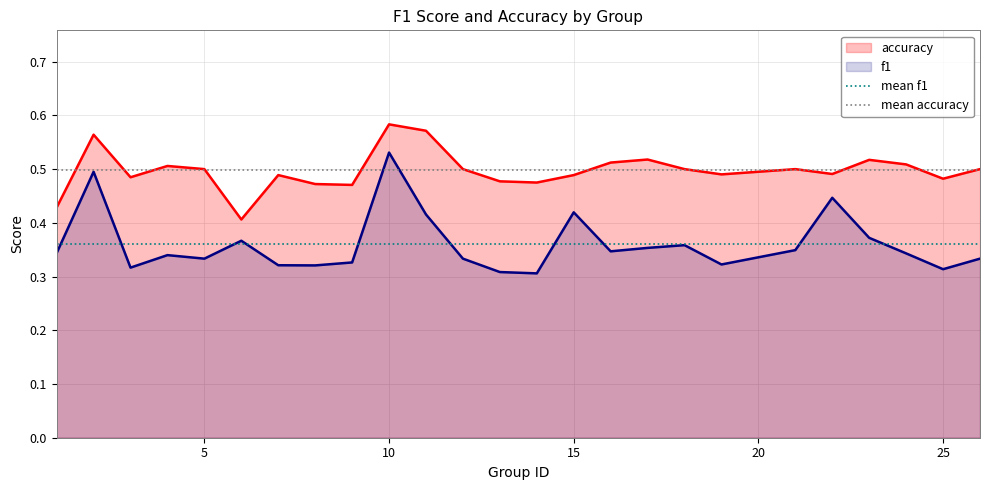

True or false: accuracy and f1 intersect in this chart.

False